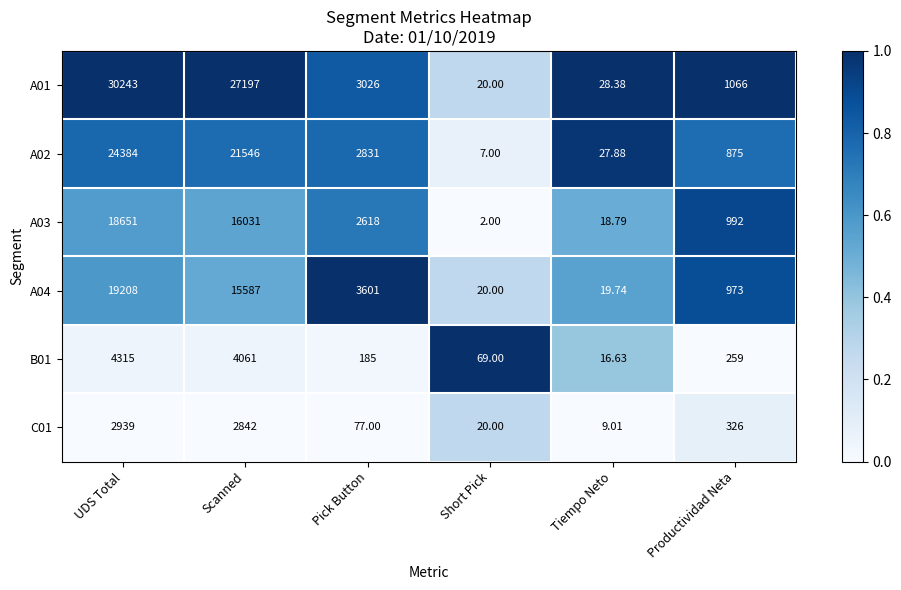

Where is A01 nearest to the value 15131?

Scanned